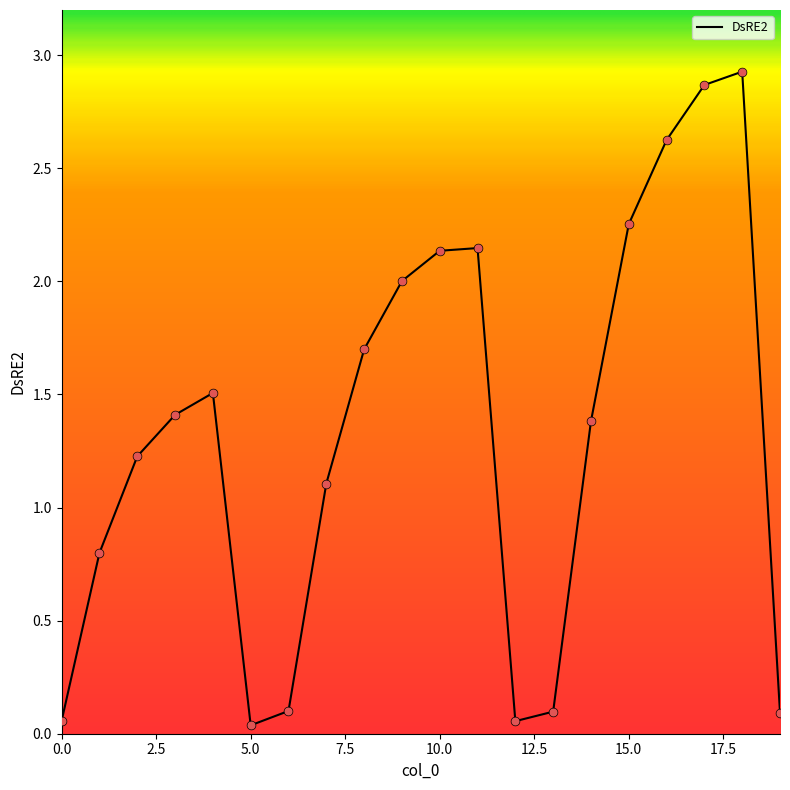

What is the difference between the maximum and minimum values?

2.9